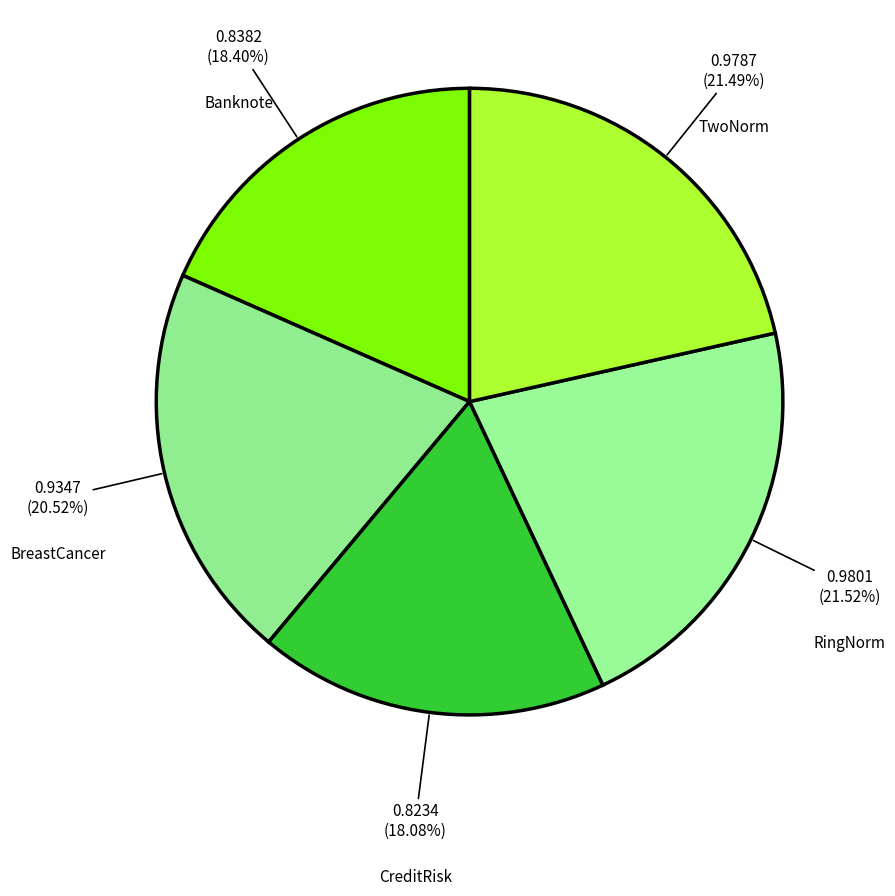

Is Banknote the majority of the pie?

No